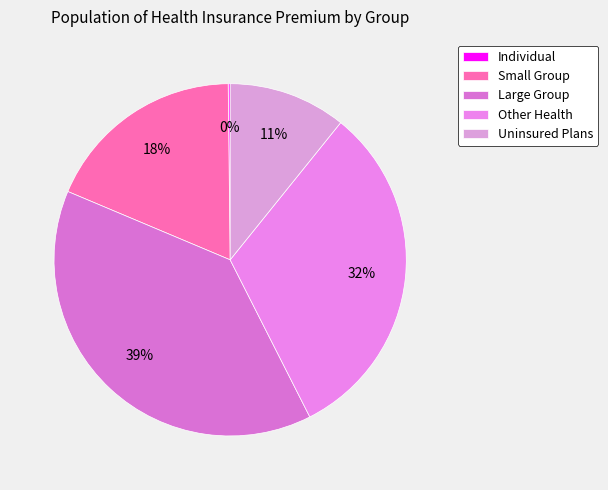

What is the change in value from Large Group to Other Health?

-262109010.2